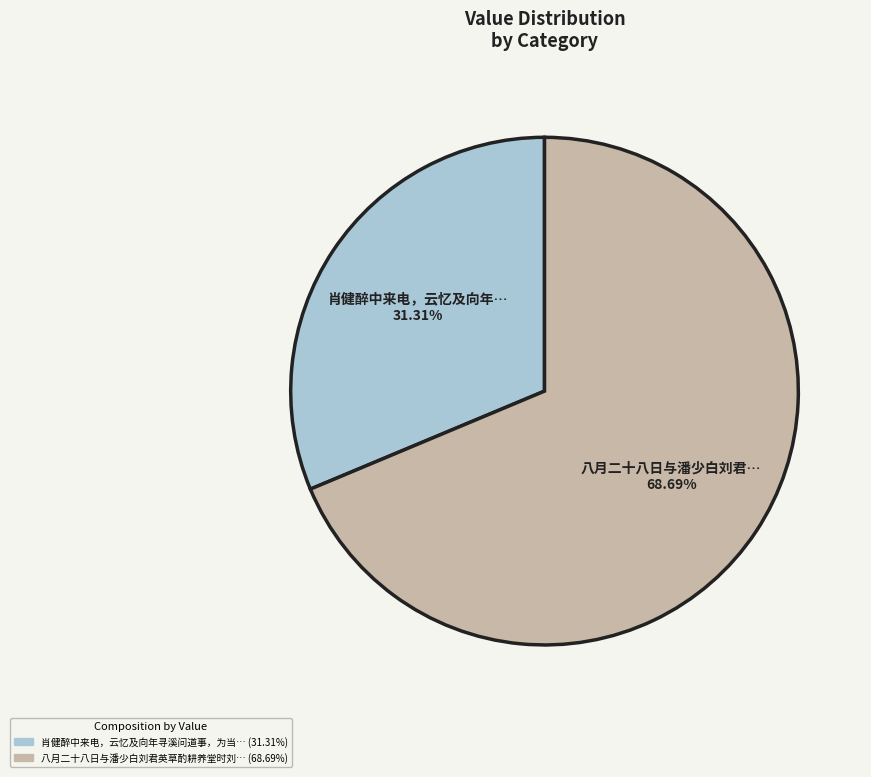

How many segments does this pie chart have?

2